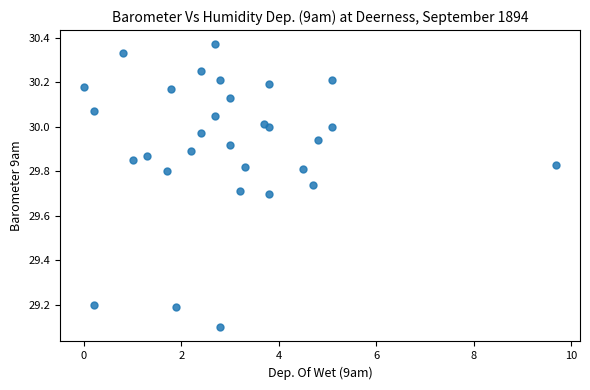

What Y value in the scatter plot is closest to 29?

29.1